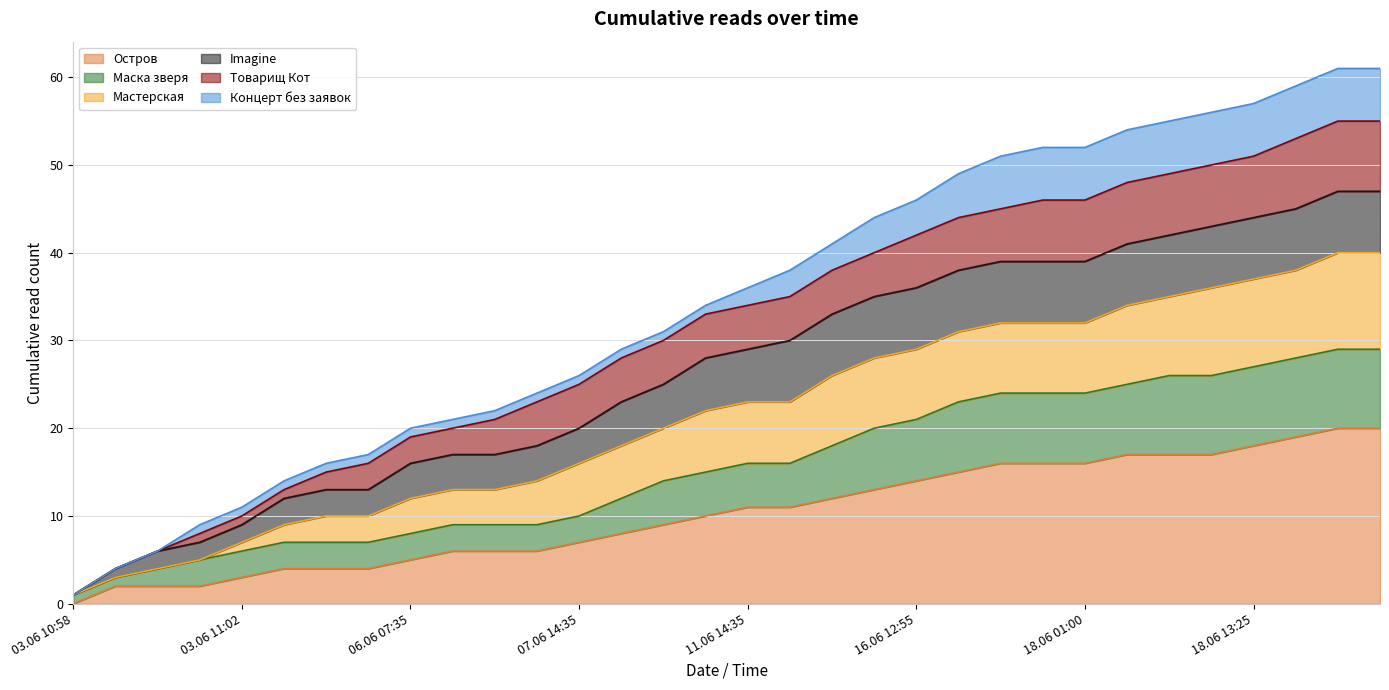

True or false: Остров has a value of 7 at 18.06 16:30.

False